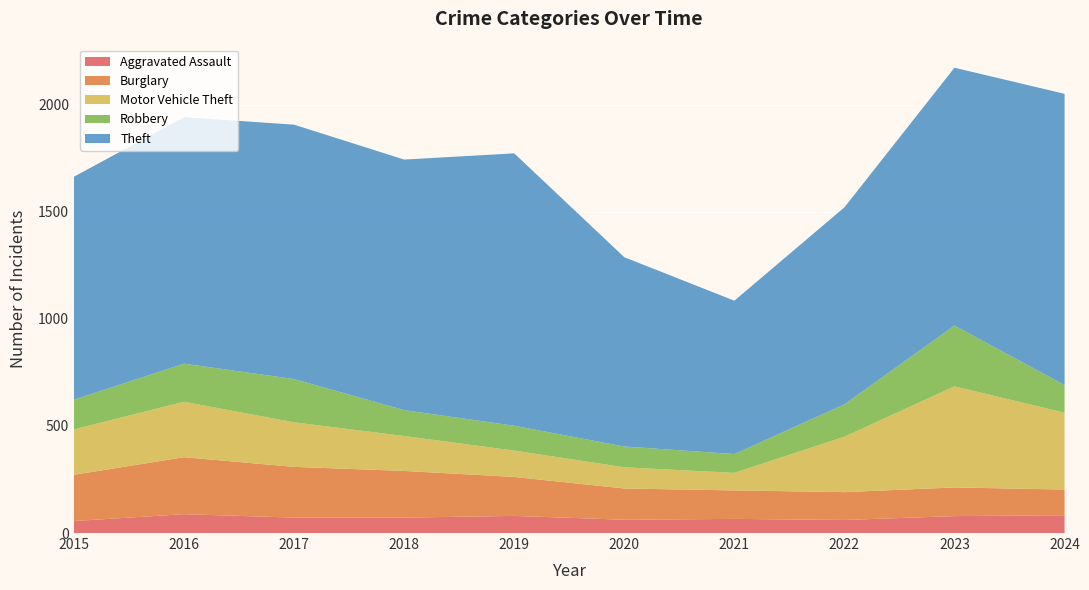

Reading left to right, extract all data points from this chart.

Aggravated Assault: 56	88	72	72	80	62	66	61	79	83
Burglary: 216	266	237	218	182	146	133	130	134	120
Motor Vehicle Theft: 212	259	208	163	123	99	82	259	472	359
Robbery: 139	178	202	121	116	97	88	151	284	129
Theft: 1041	1151	1188	1170	1272	884	716	920	1204	1360